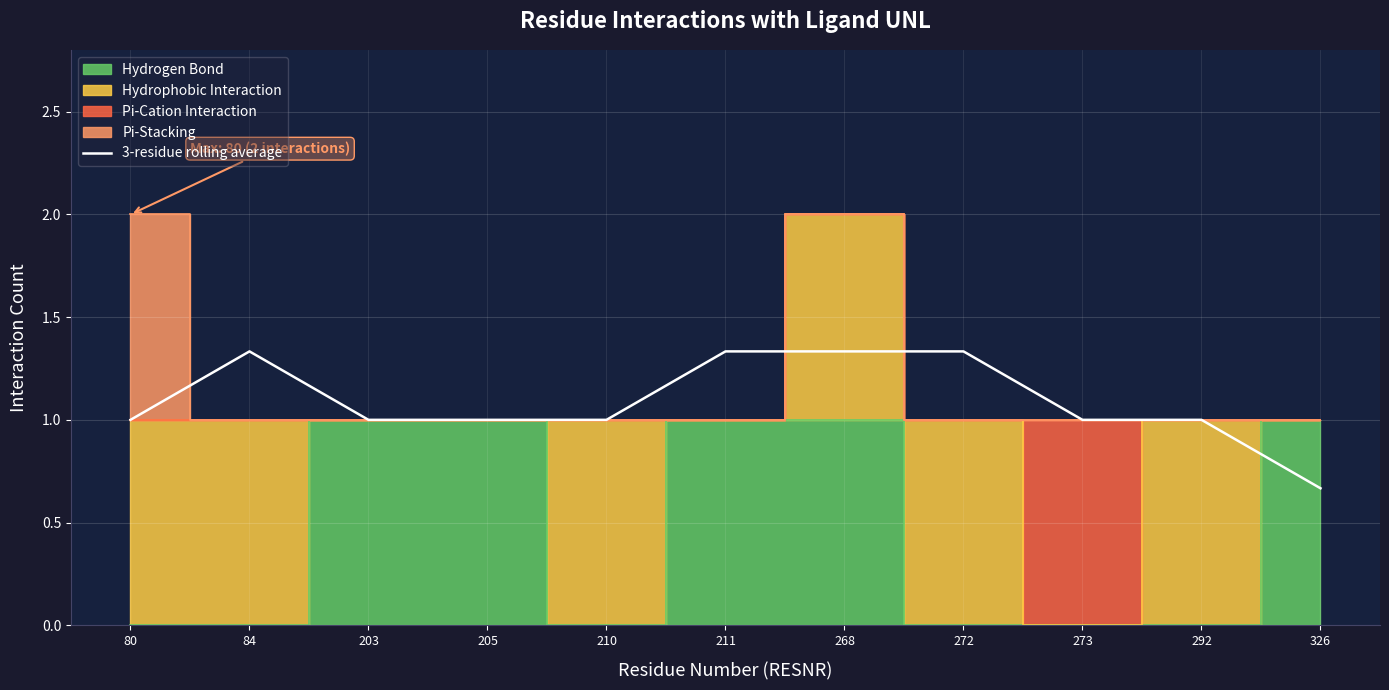

What is the ratio of the value at 84 to the value at 273?

1.3